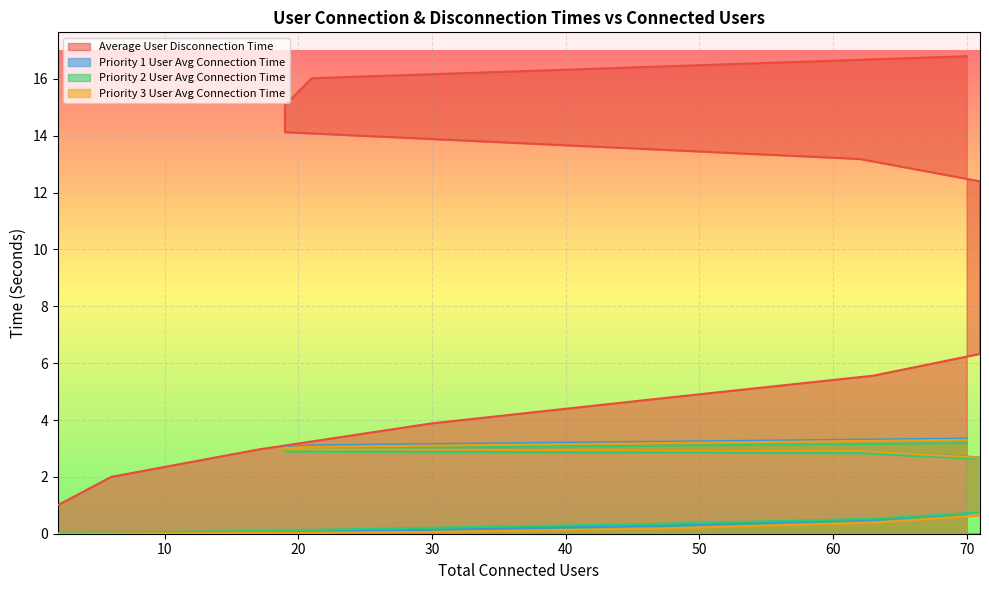

Rank the series by their maximum value, from highest to lowest.

Average User Disconnection Time, Priority 1 User Avg Connection Time, Priority 3 User Avg Connection Time, Priority 2 User Avg Connection Time